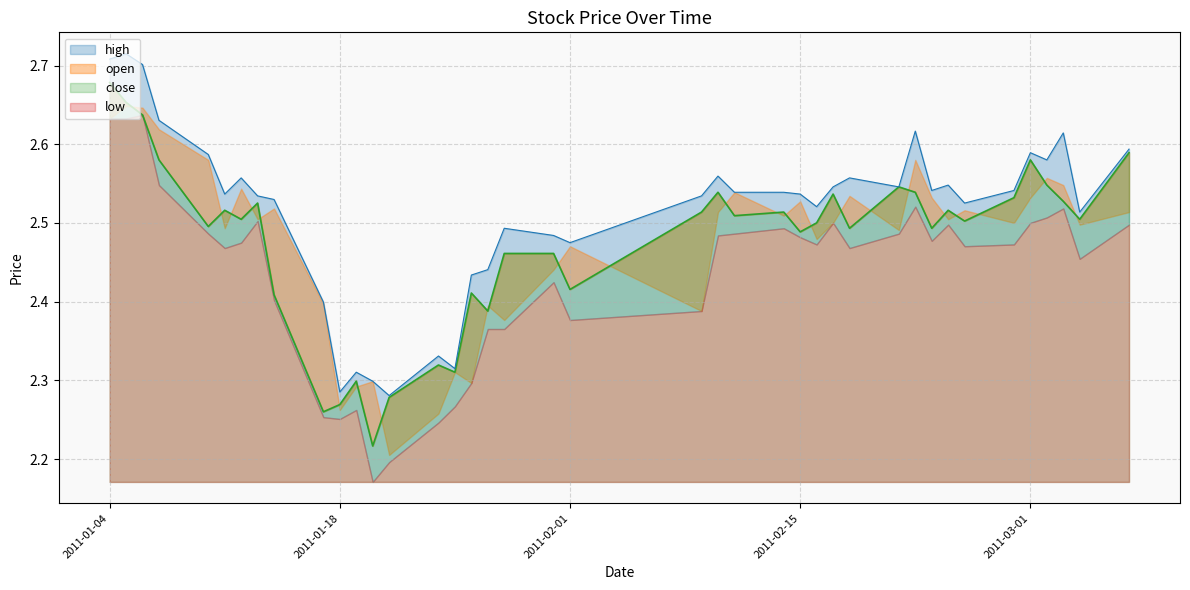

What is the label of the 40th point from the left?

2011-03-07